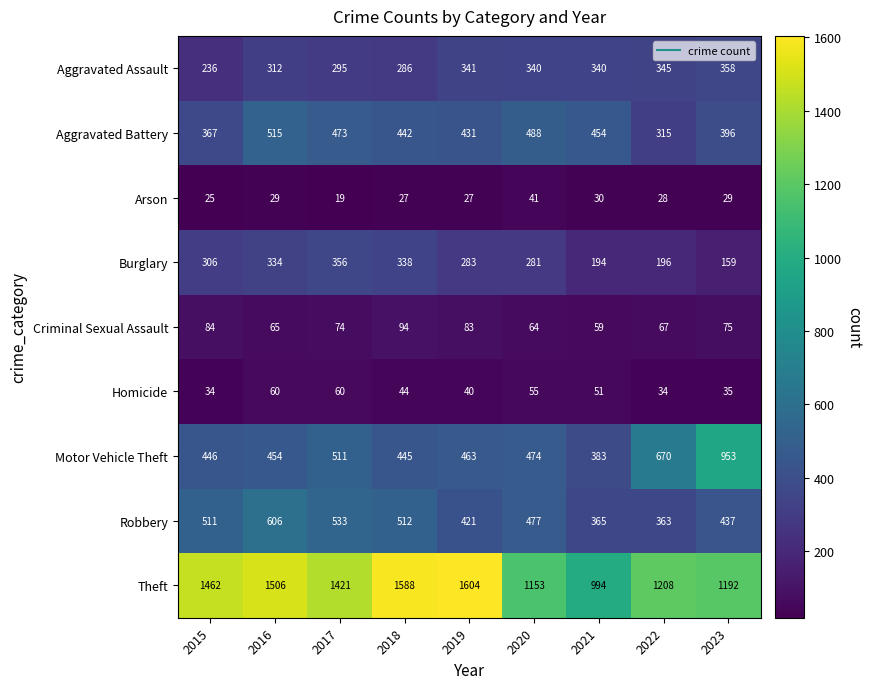

At which label does Theft first exceed 1421?

2015